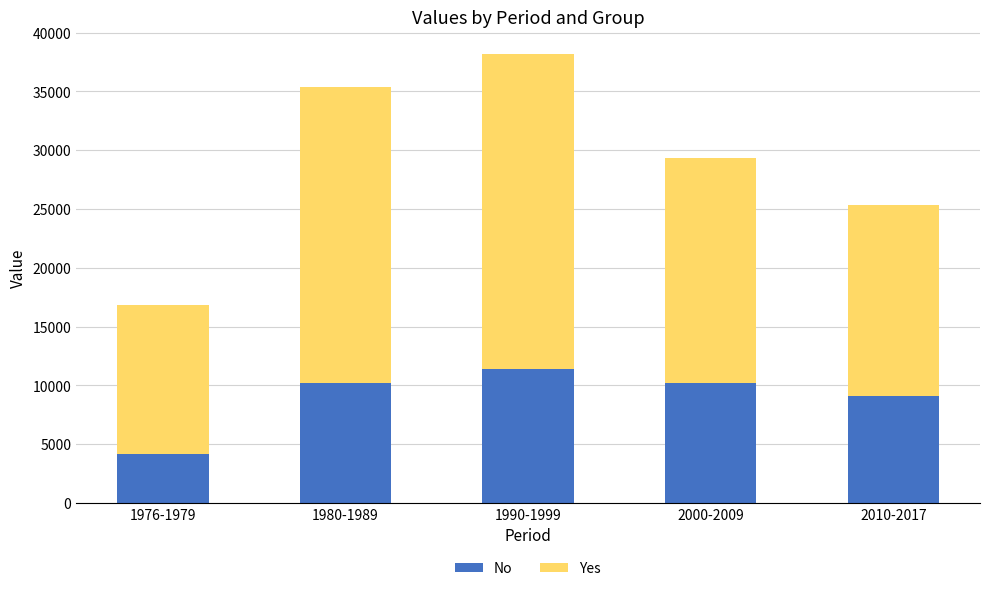

Is it true that No equals 9124 at 2010-2017?

True